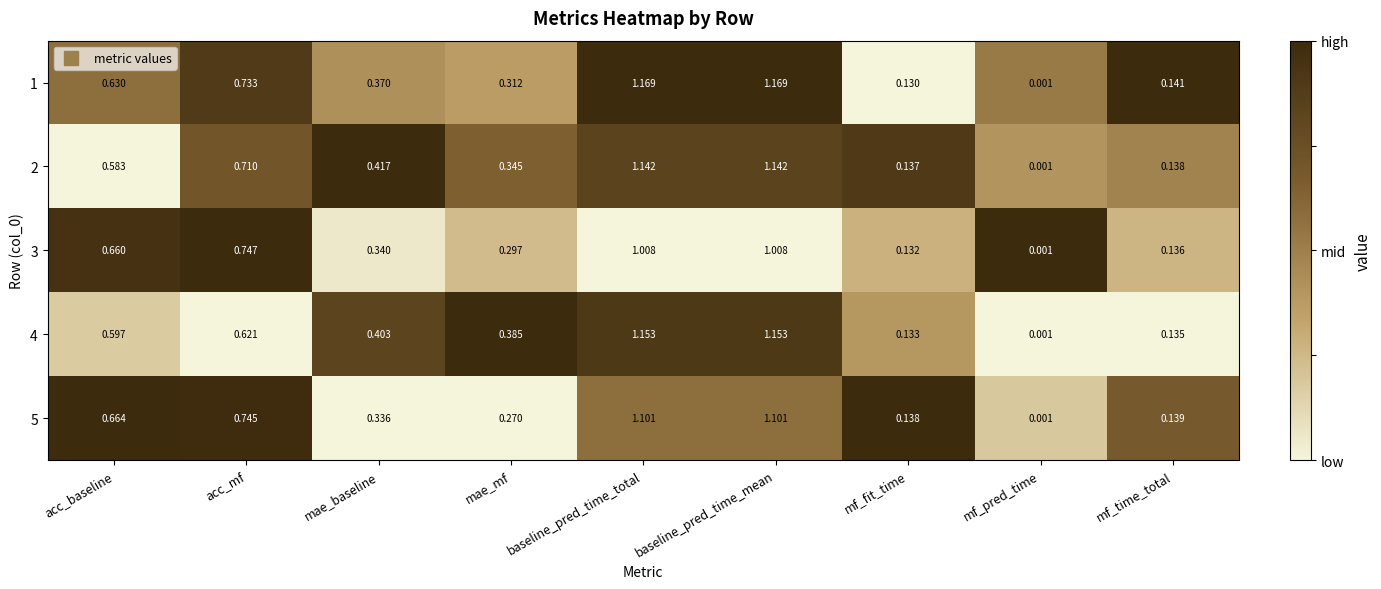

Is the value of 5 at mf_pred_time greater than the value of 1 at mf_fit_time?

No